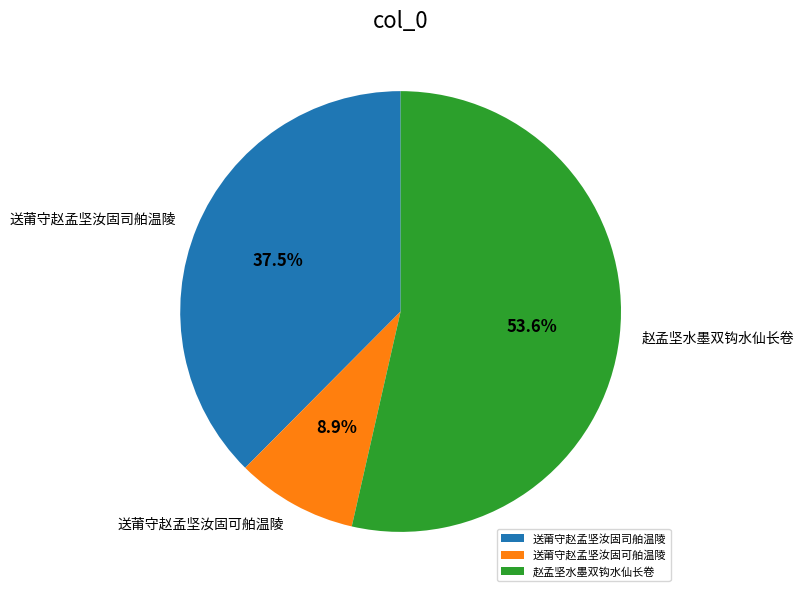

True or false: 送莆守赵孟坚汝固司舶温陵 accounts for 50% of the total.

False